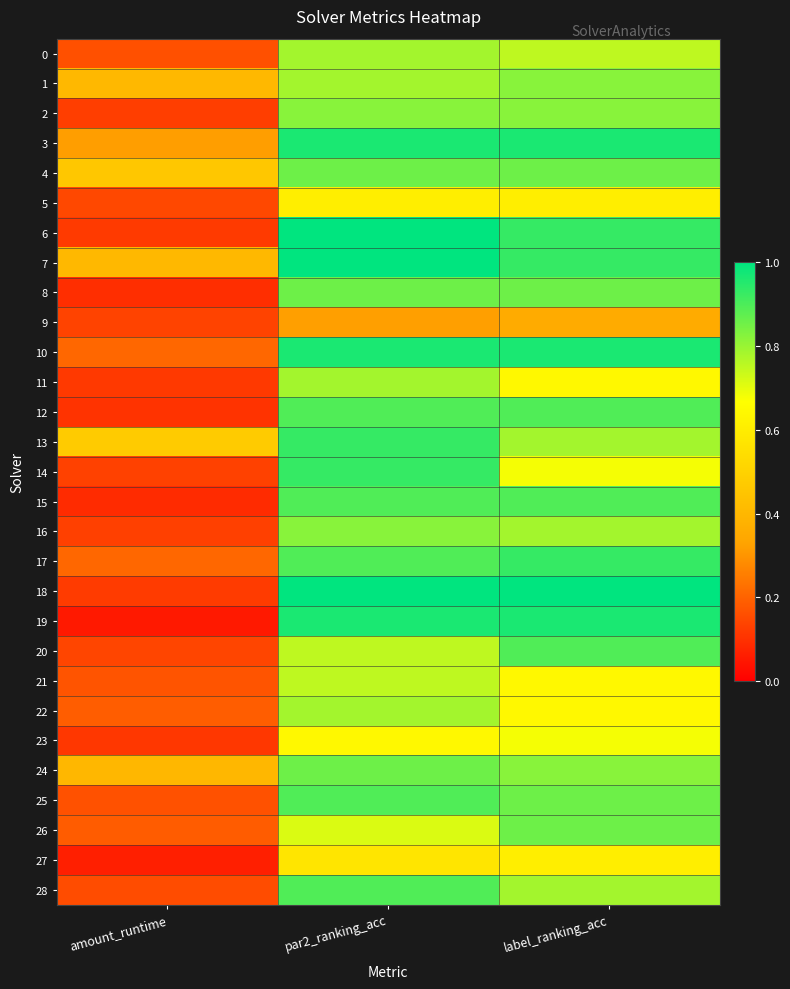

Which series has the largest total across all categories?

7